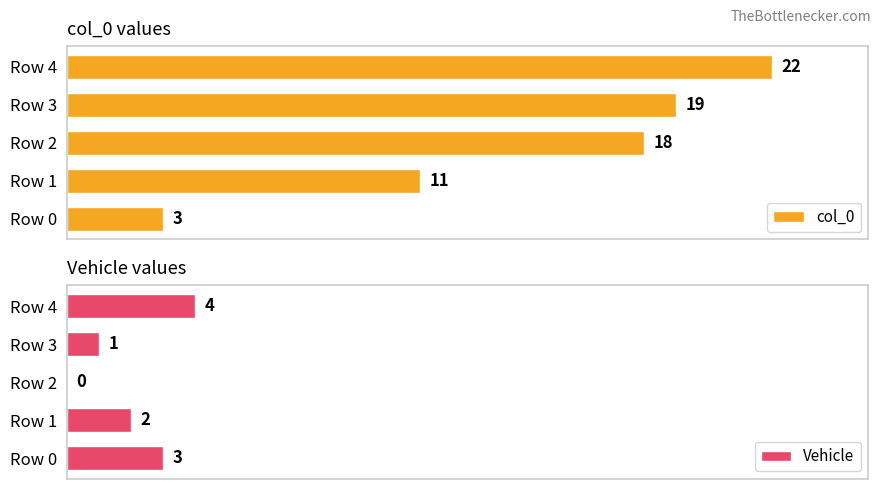

Read the col_0 value at Row 2, to the nearest 5.

20